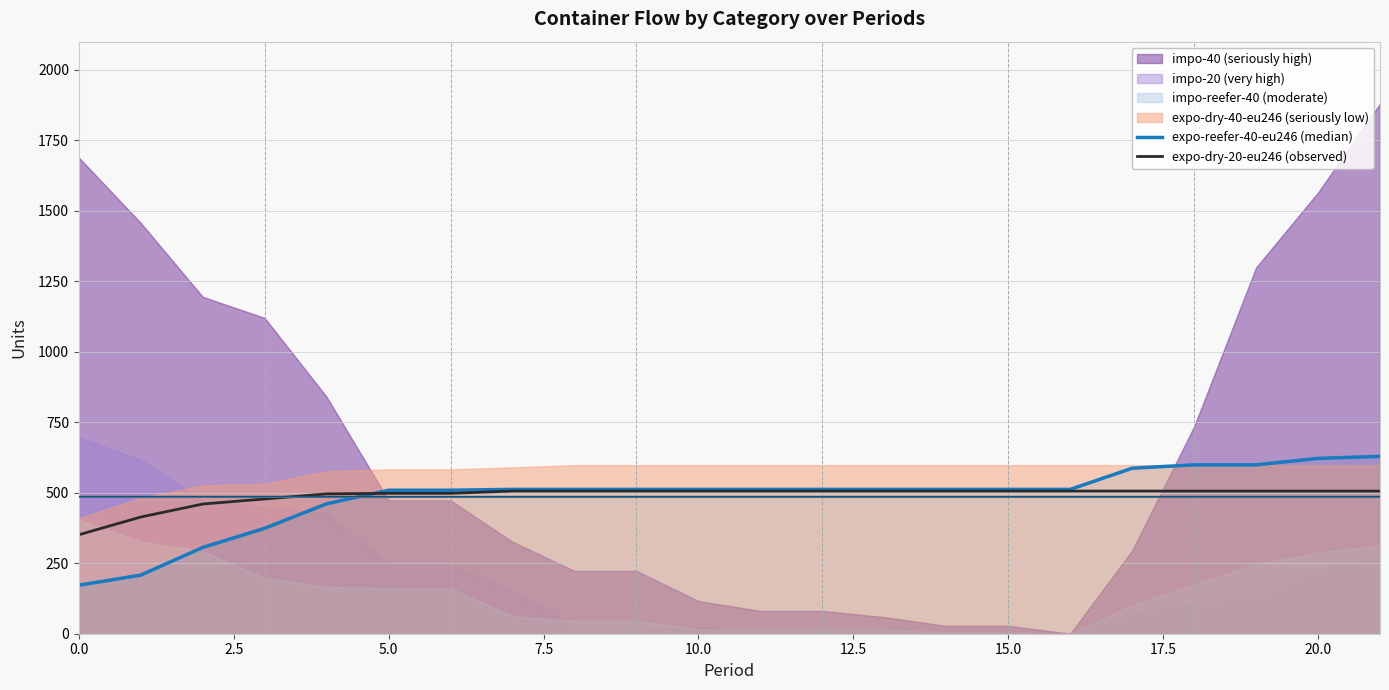

Reading right to left, extract all data points from this chart.

expo-reefer-40-eu246 (median): 629	622	599	599	587	512	512	512	512	512	512	512	512	512	512	509	509	461	374	306	208	172
expo-dry-20-eu246 (observed): 506	506	506	506	506	506	506	506	506	506	506	506	506	506	506	498	498	496	478	460	414	351